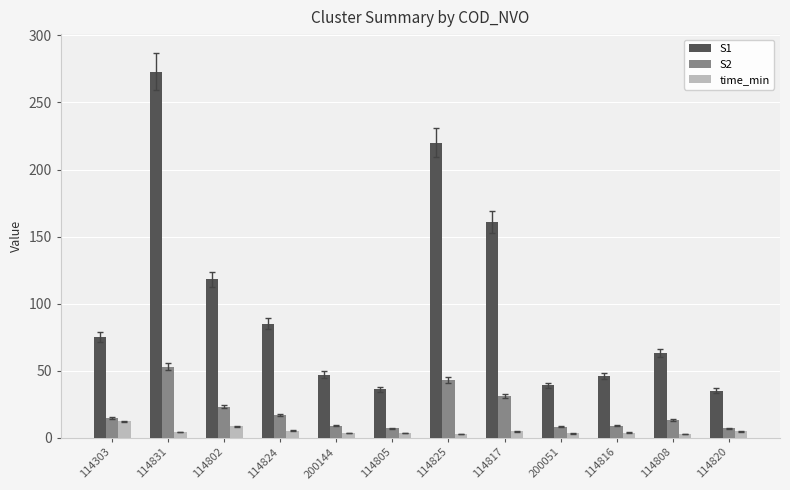

How many bars are there in each group?

3